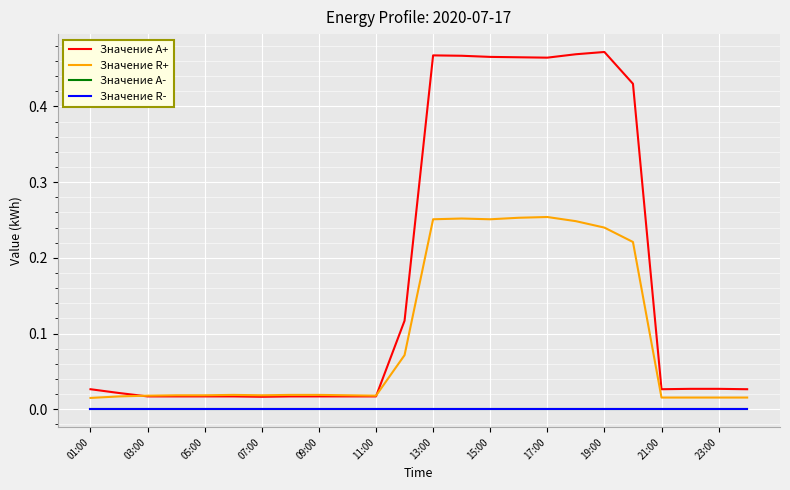

Which series has the largest total across all categories?

Значение A+